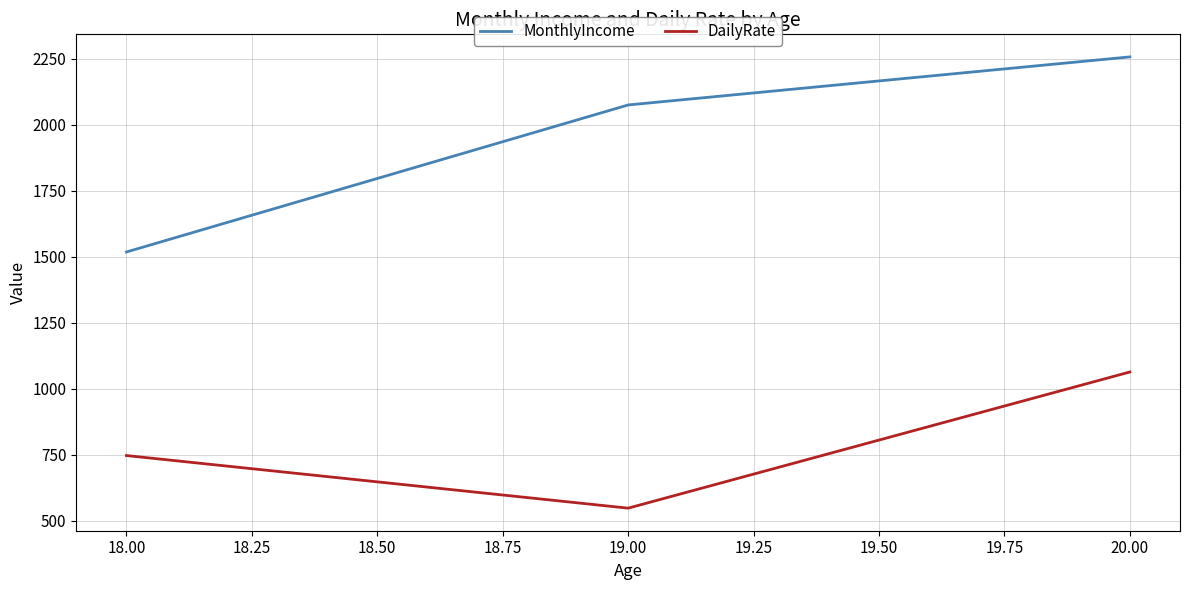

Count the number of categories in the chart.

3